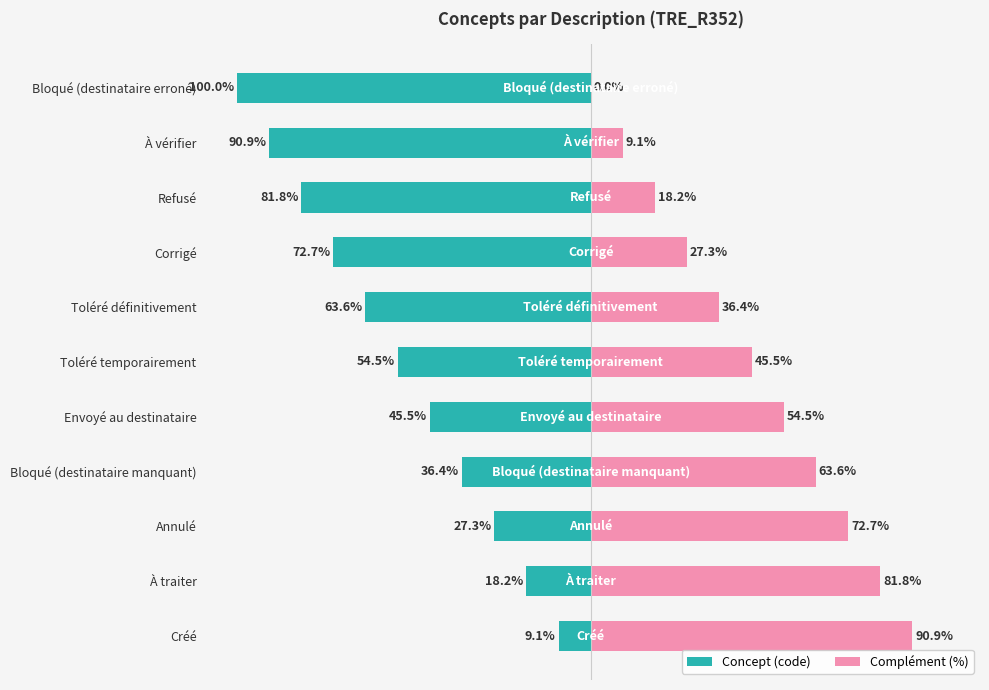

At how many categories does at least one series exceed -85?

11